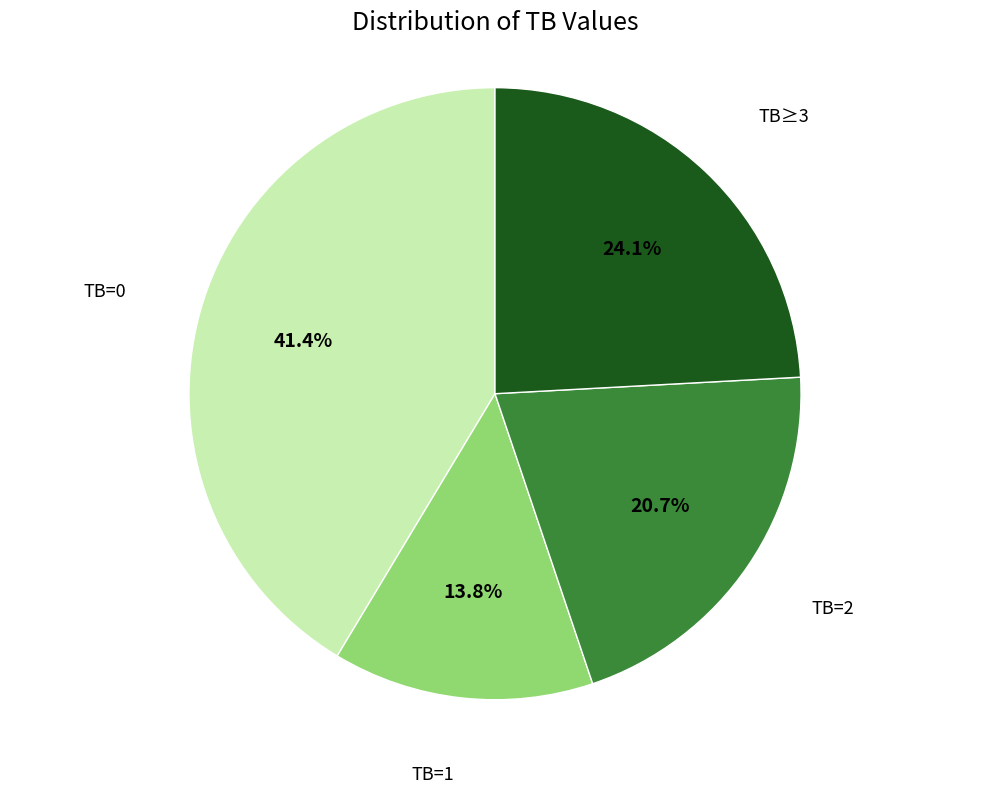

To the nearest percent, what portion does TB=2 represent?

21%